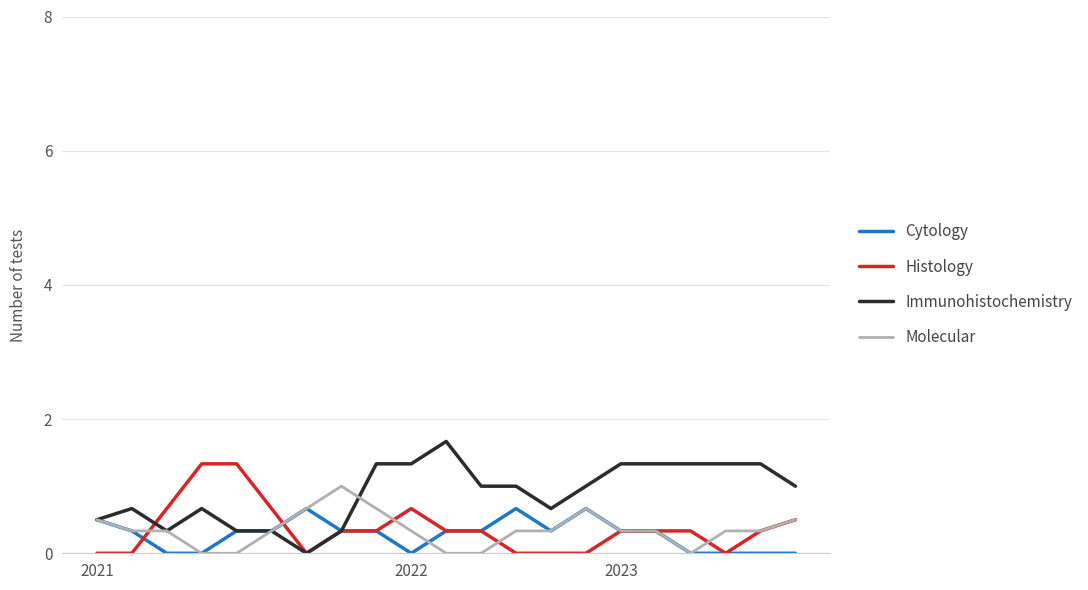

List the series in order of their peak value, highest first.

Immunohistochemistry, Histology, Molecular, Cytology